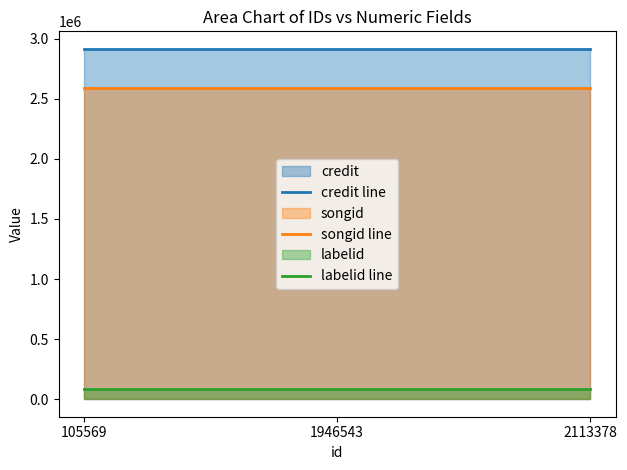

What is the approximate value of songid line at 1946543?

2590052